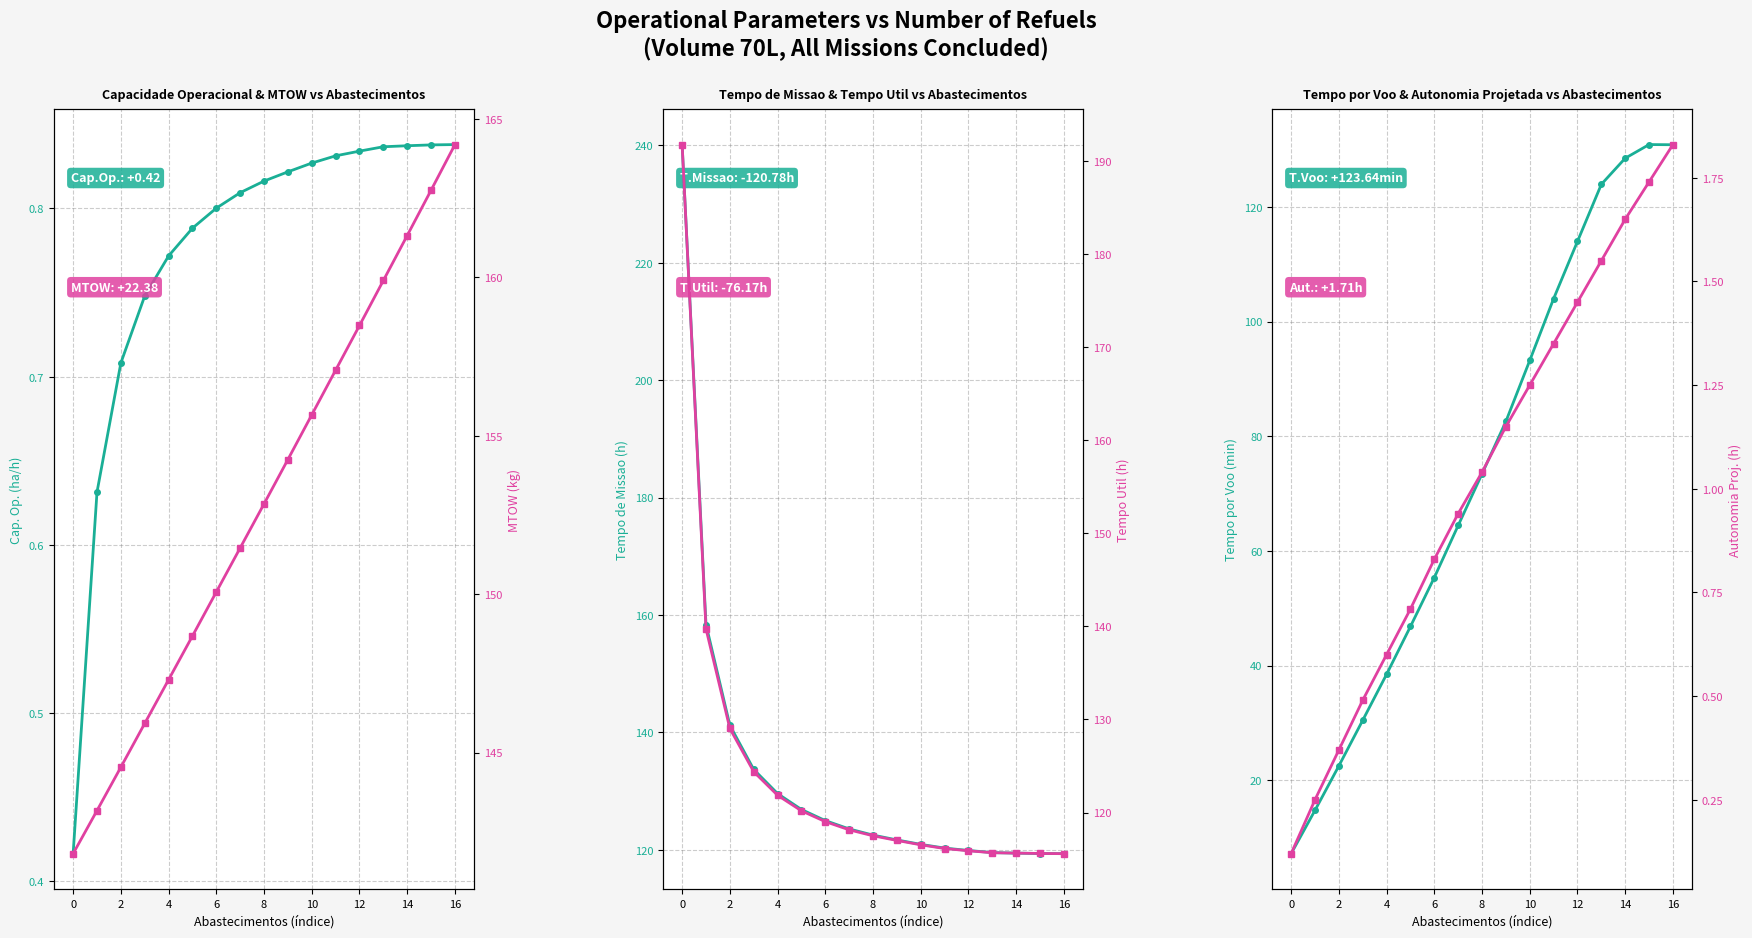

What is the difference between the second highest and second lowest values in the Cap. Op. (ha/h) series?

0.2